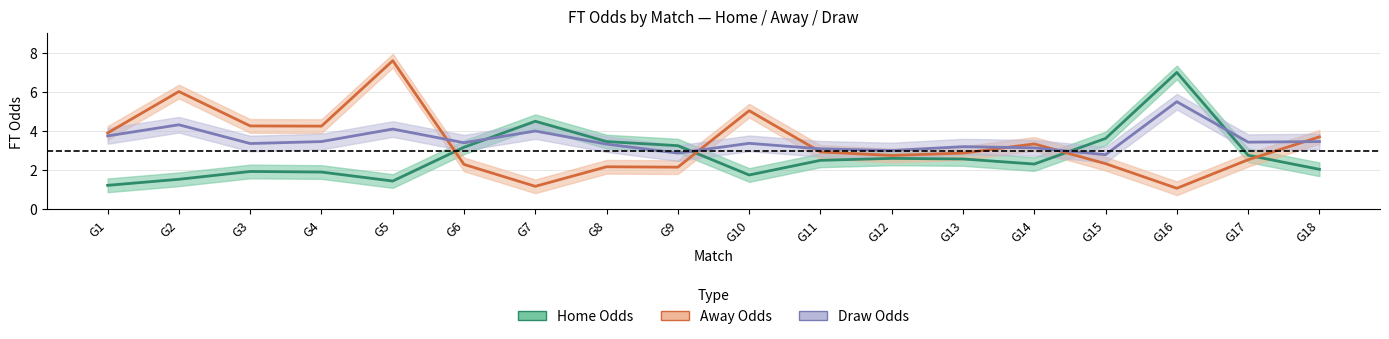

At which label does Home Odds reach its peak?

G16